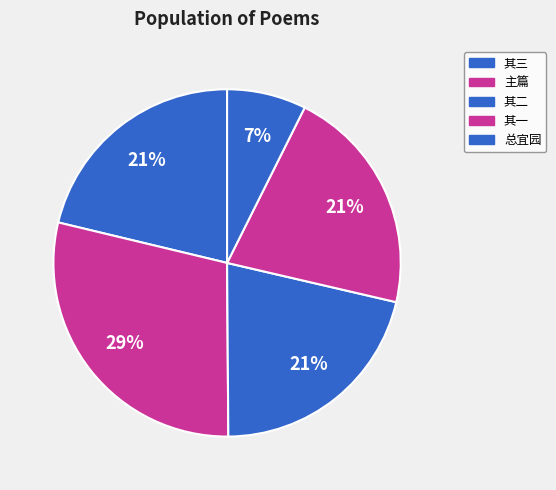

Which category has the biggest portion of the pie?

主篇